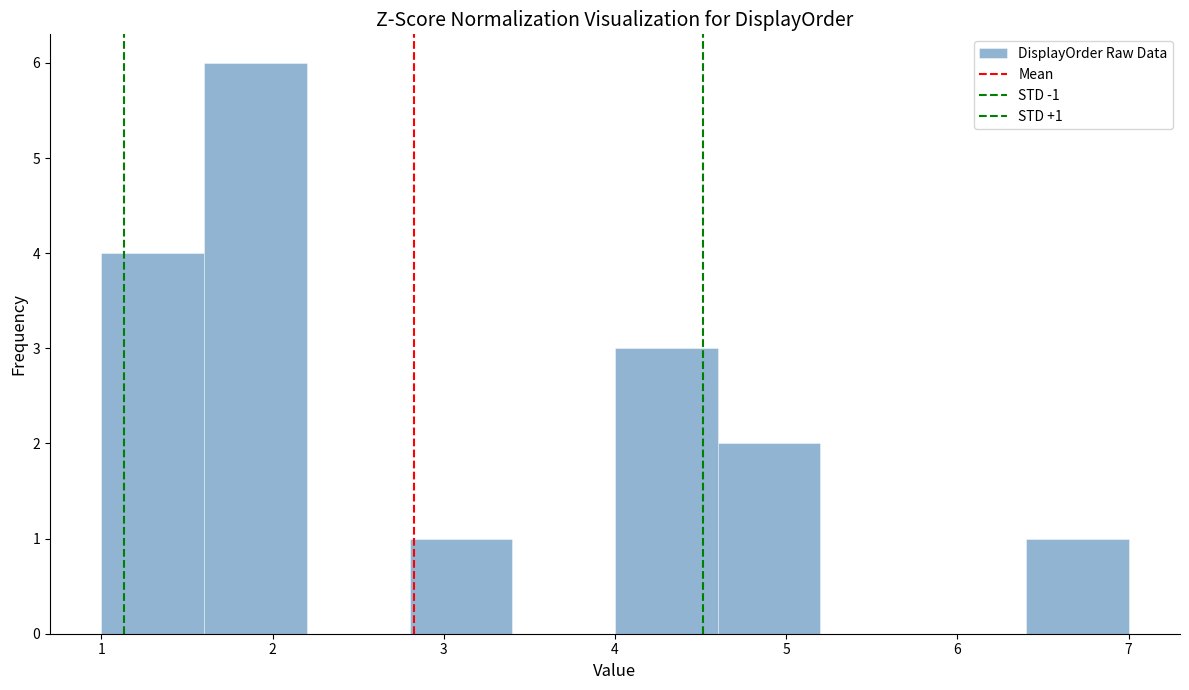

Which range on the x-axis has the tallest bar?

1.6 to 2.2